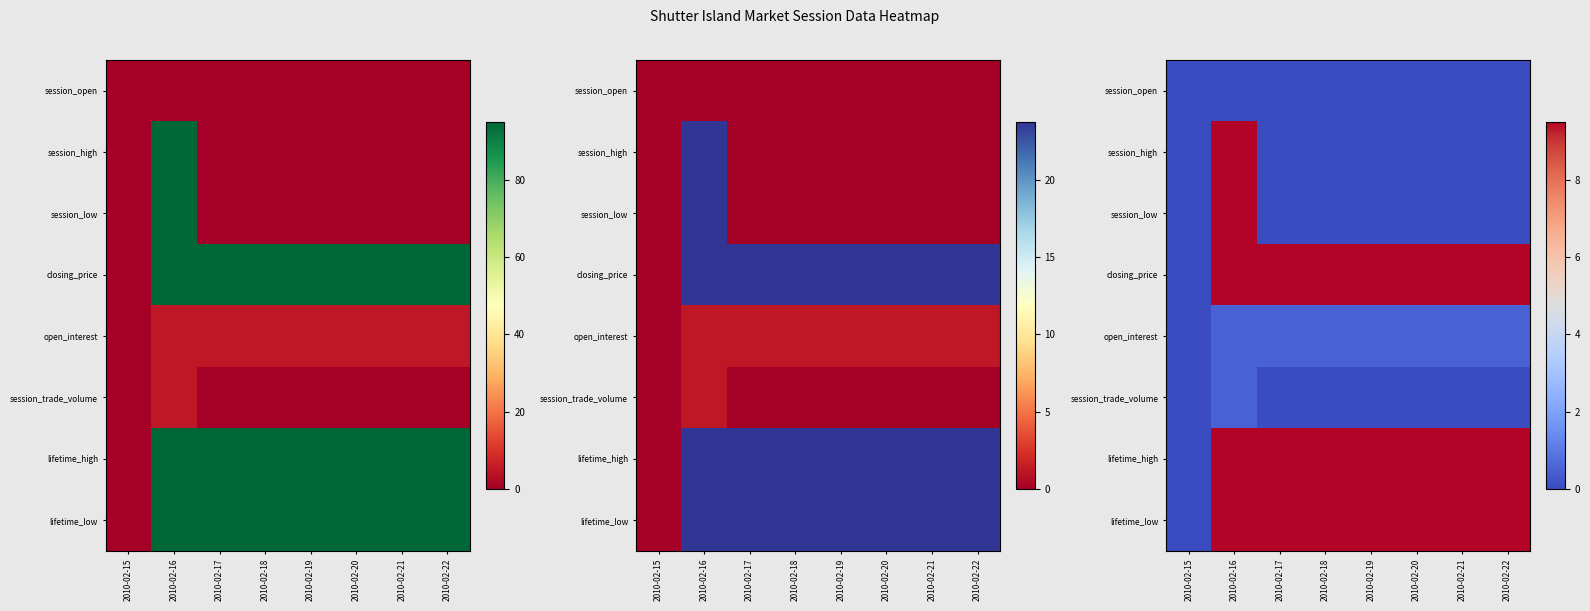

The session_high series shows 0.0 at 2010-02-21. True or false?

True